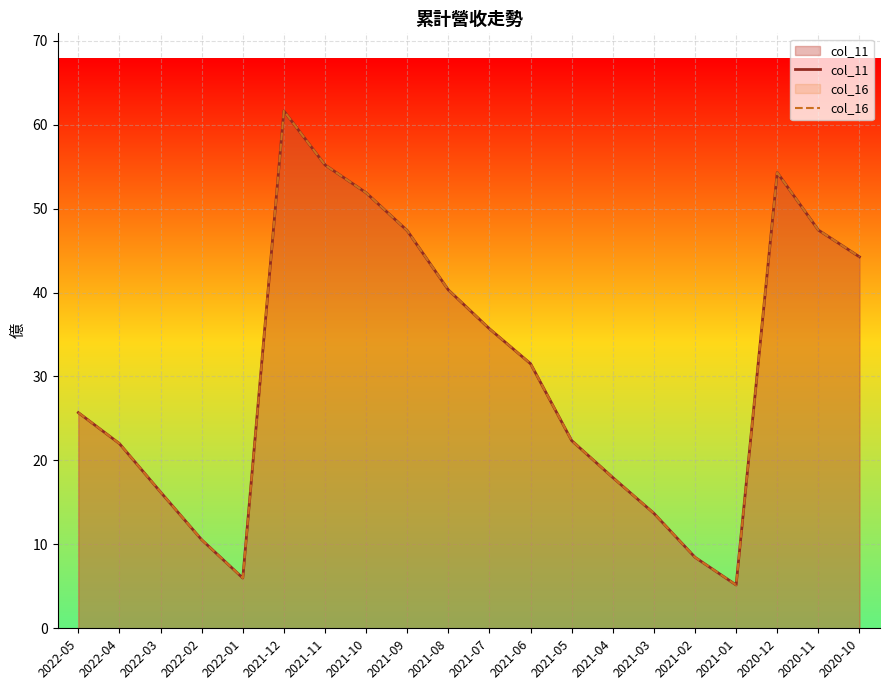

Reading left to right, what are all the values shown in this chart?

col_11: 2022-05=25.7	2022-04=22.0	2022-03=16.2	2022-02=10.6	2022-01=6.0	2021-12=61.6	2021-11=55.2	2021-10=51.9	2021-09=47.4	2021-08=40.3	2021-07=35.7	2021-06=31.5	2021-05=22.4	2021-04=18.0	2021-03=13.7	2021-02=8.5	2021-01=5.2	2020-12=54.3	2020-11=47.4	2020-10=44.2
col_16: 2022-05=25.7	2022-04=22.0	2022-03=16.2	2022-02=10.6	2022-01=6.0	2021-12=61.6	2021-11=55.2	2021-10=51.9	2021-09=47.4	2021-08=40.3	2021-07=35.7	2021-06=31.5	2021-05=22.4	2021-04=18.0	2021-03=13.7	2021-02=8.5	2021-01=5.2	2020-12=54.3	2020-11=47.4	2020-10=44.2